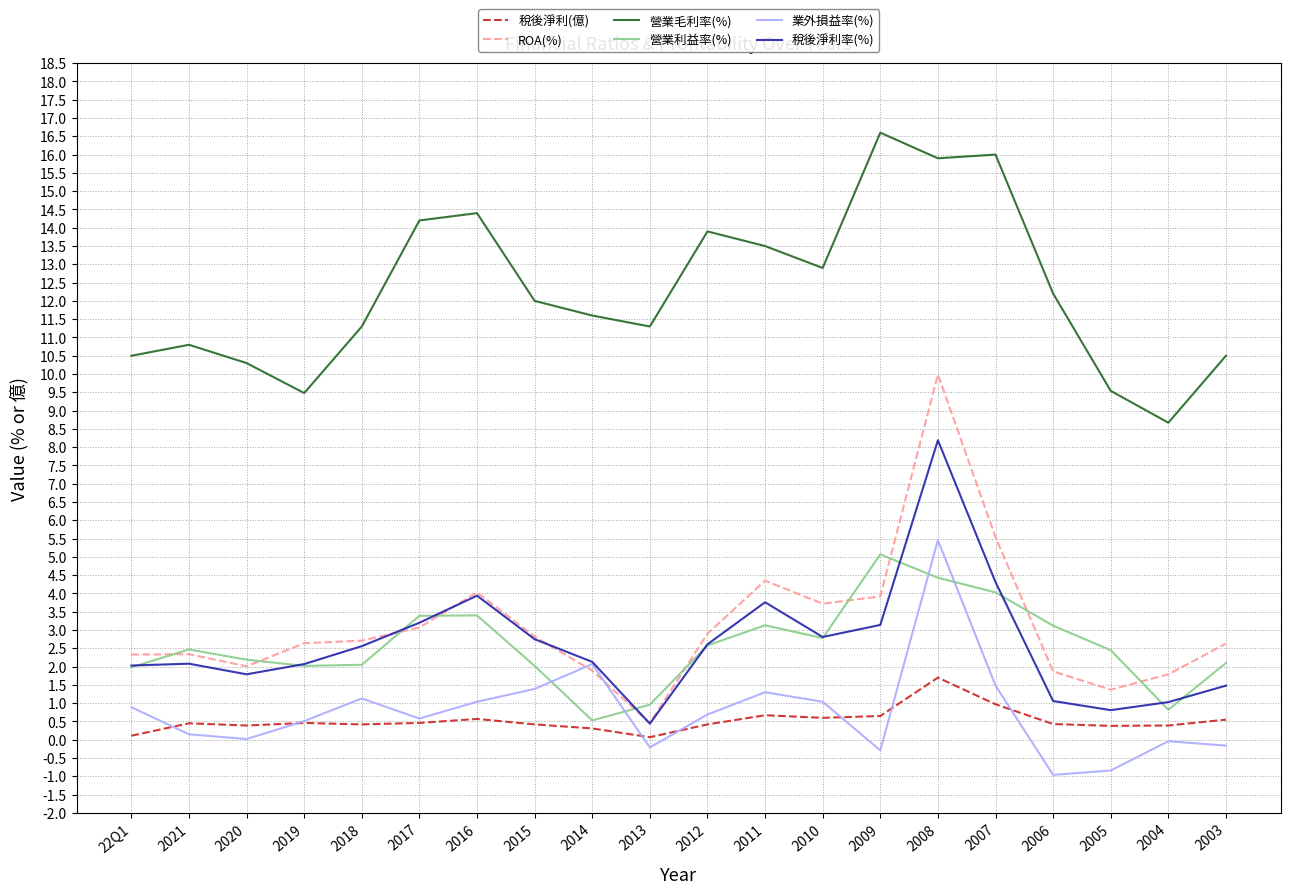

Read the 稅後淨利率(%) value at 2016.

3.9